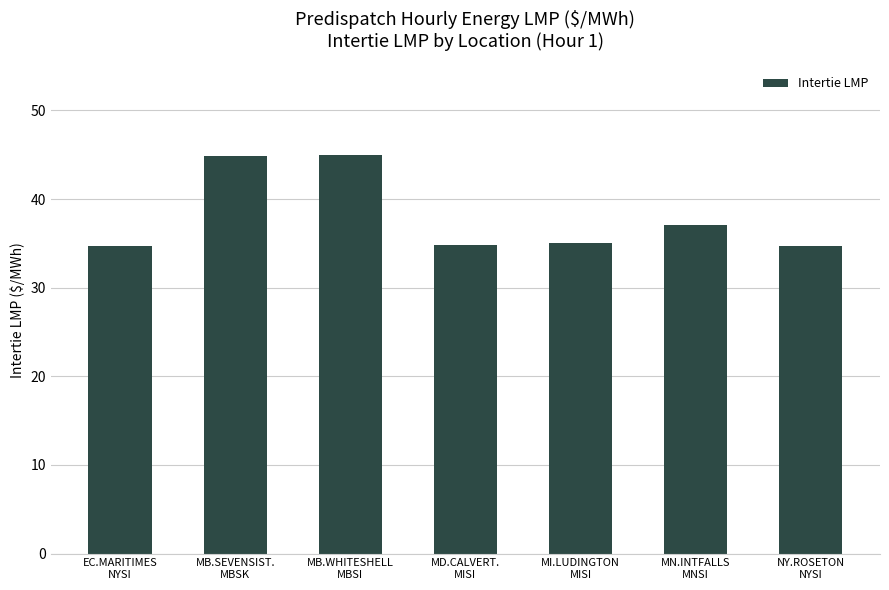

What is the value of the 1st bar from the left?

34.7